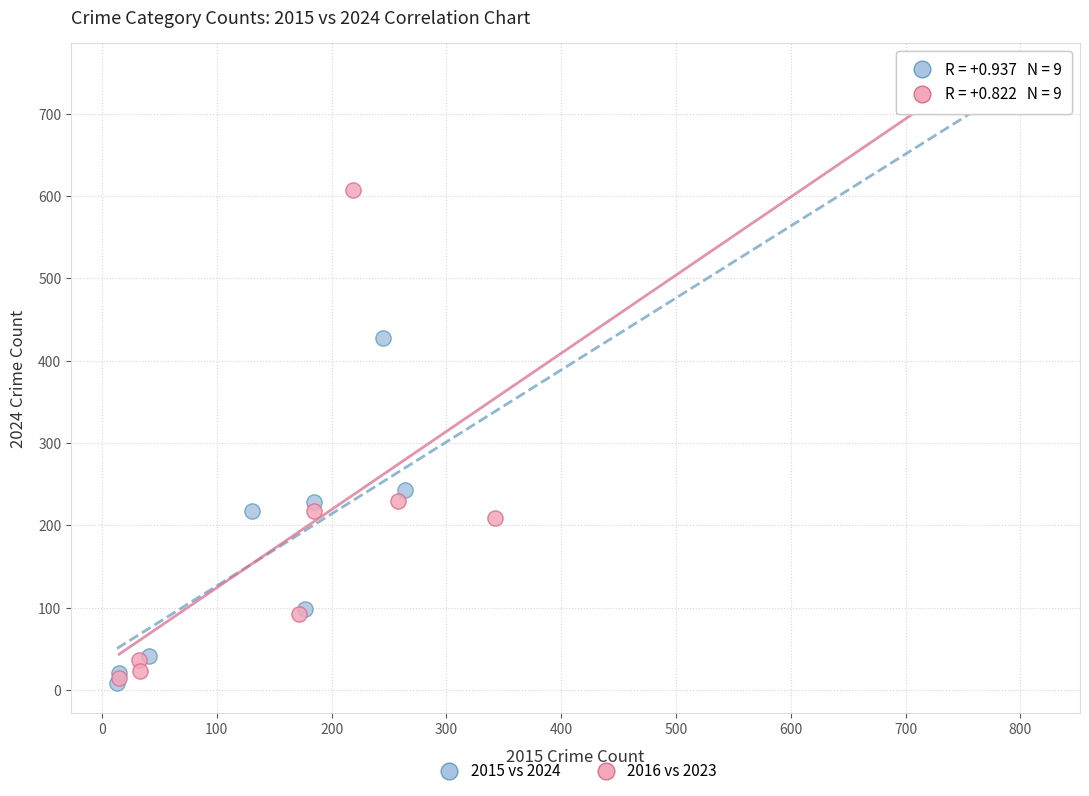

Which series has the widest spread of Y values?

2016 vs 2023